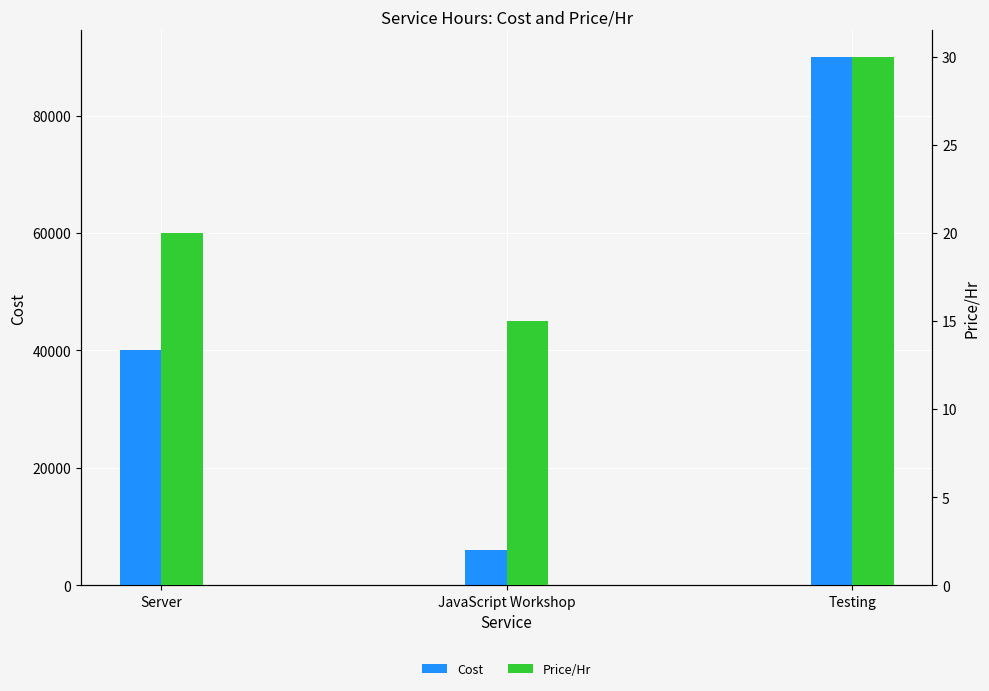

What is the sum of all Price/Hr values?

65